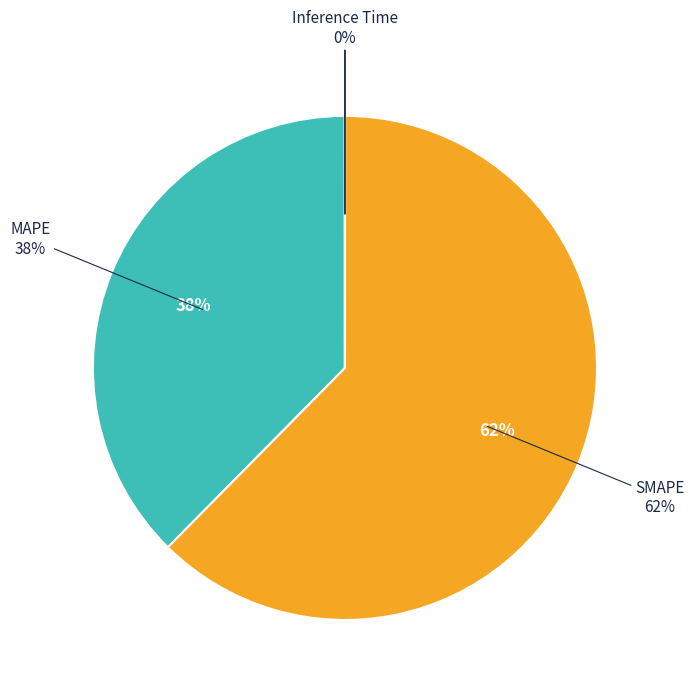

To the nearest percent, what is the combined percentage of Inference Time and MAPE?

38%